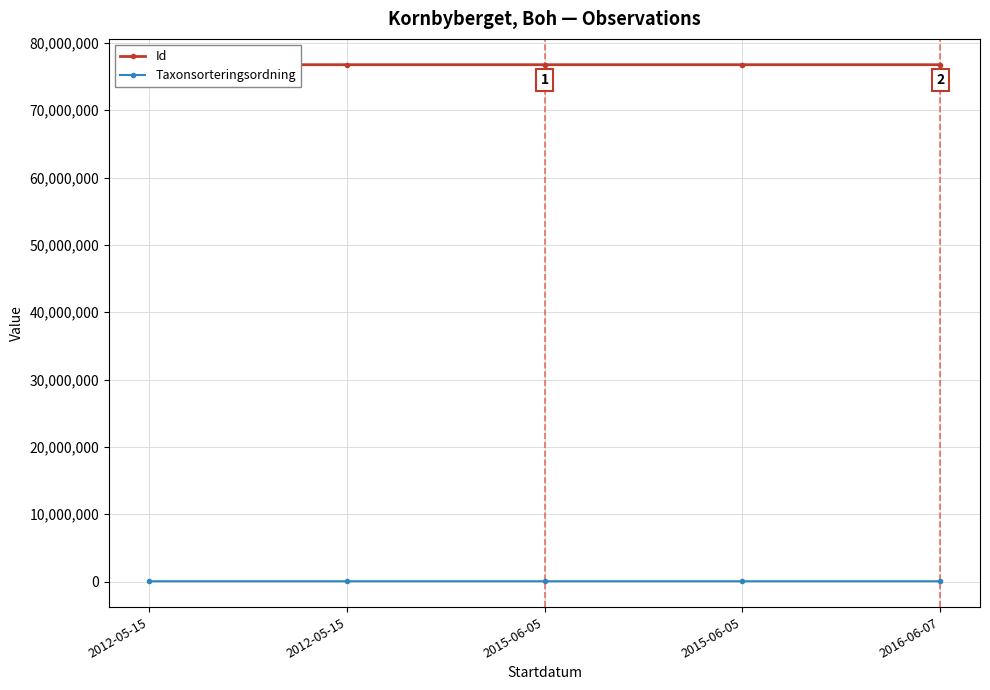

The value of Id at 2012-05-15 is 76753353. True or false?

True